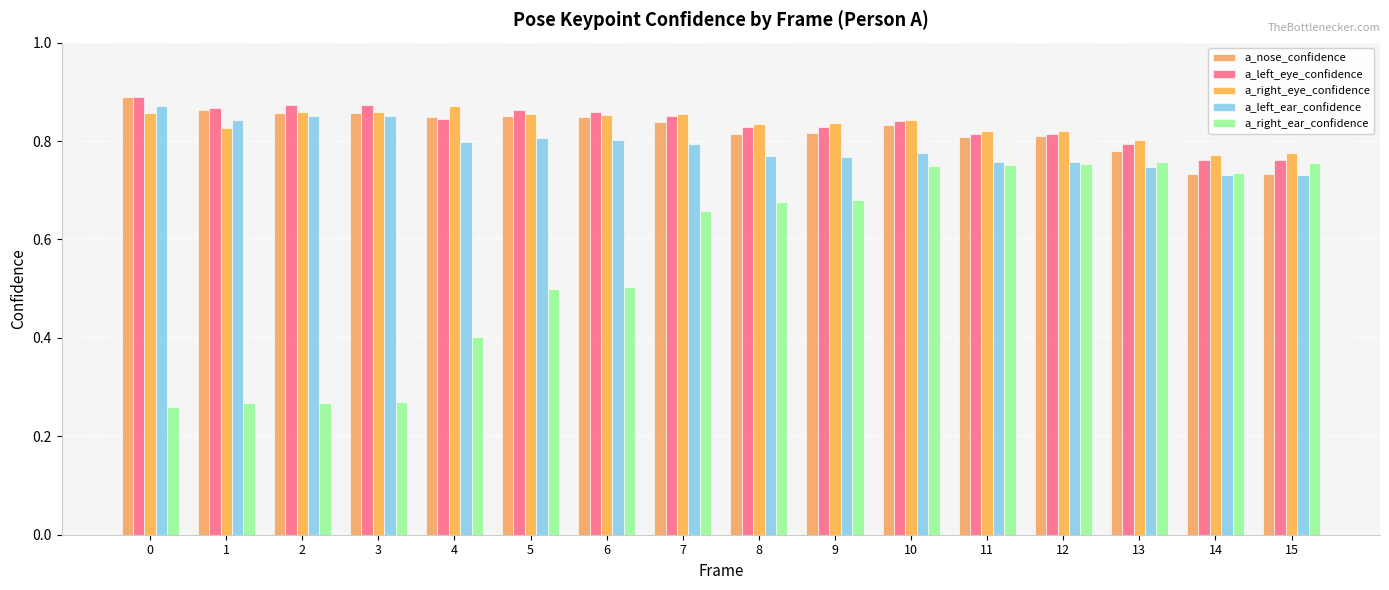

What is the sum of the a_nose_confidence values at 14 and 12?

1.5